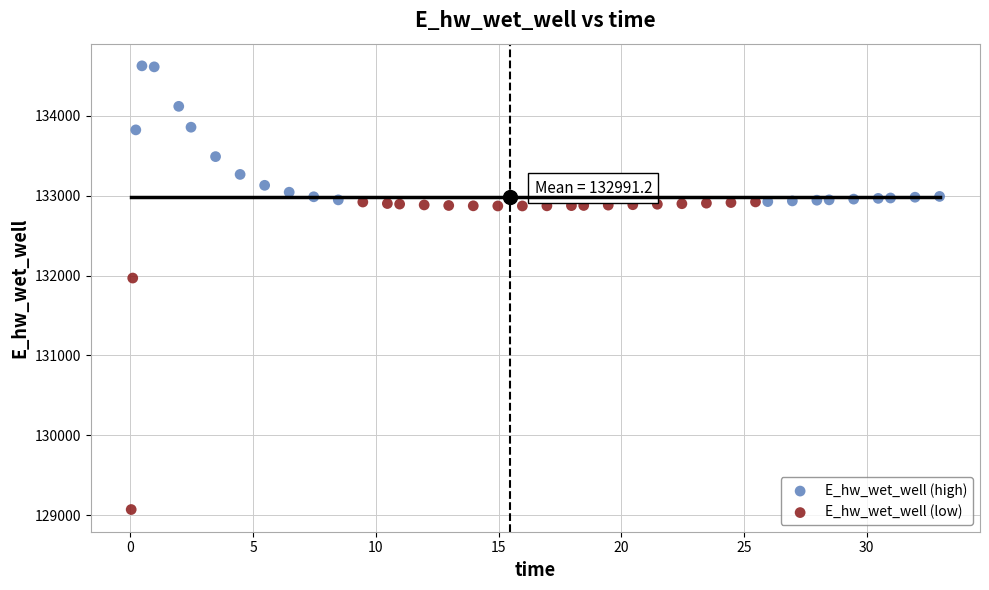

Which series has the largest Y range (max minus min)?

E_hw_wet_well (low)